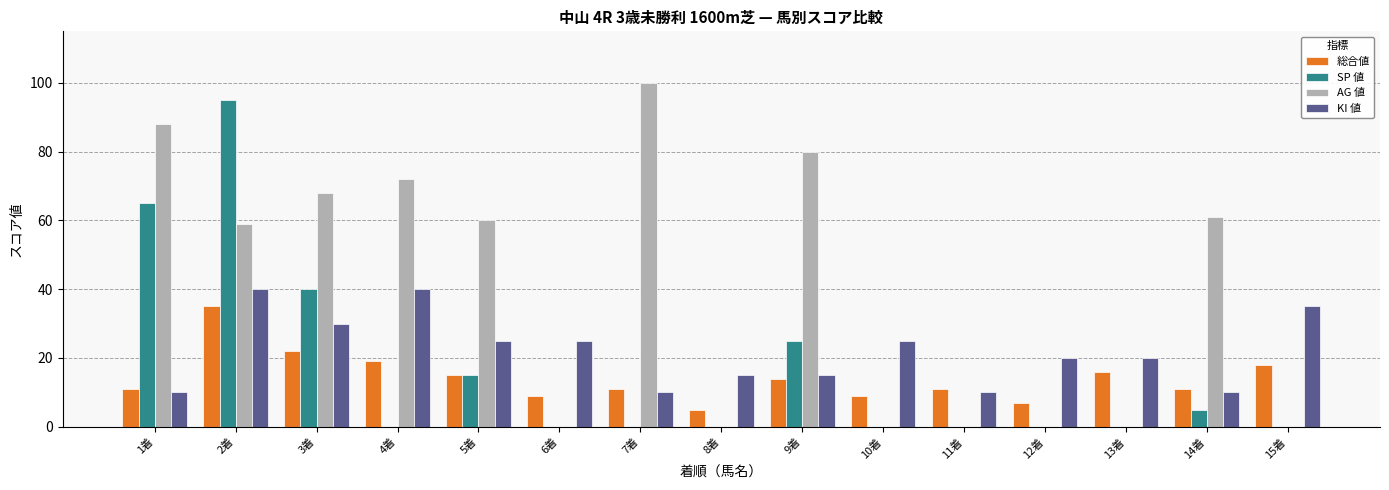

Count the KI 値 values in the range 10 to 30.

12